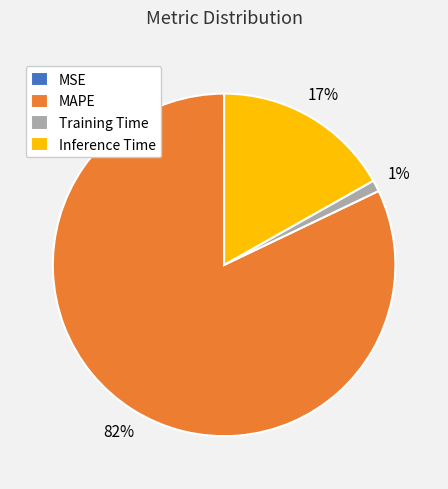

True or false: Training Time accounts for 1% of the total.

True